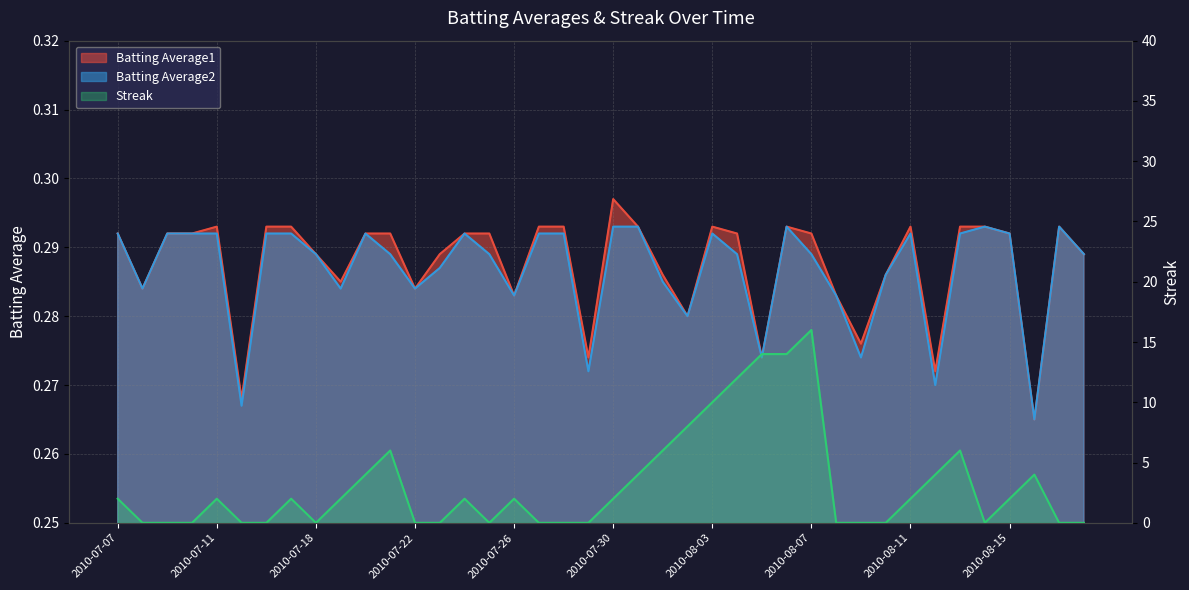

Rank the categories by Streak value from highest to lowest.

2010-08-07, 2010-08-05, 2010-08-06, 2010-08-04, 2010-08-03, 2010-08-02, 2010-07-21, 2010-08-01, 2010-08-13, 2010-07-20, 2010-07-31, 2010-08-12, 2010-08-16, 2010-07-07, 2010-07-11, 2010-07-17, 2010-07-19, 2010-07-24, 2010-07-26, 2010-07-30, 2010-08-11, 2010-08-15, 2010-07-08, 2010-07-09, 2010-07-10, 2010-07-15, 2010-07-16, 2010-07-18, 2010-07-22, 2010-07-23, 2010-07-25, 2010-07-27, 2010-07-28, 2010-07-29, 2010-08-08, 2010-08-09, 2010-08-10, 2010-08-14, 2010-08-17, 2010-08-18